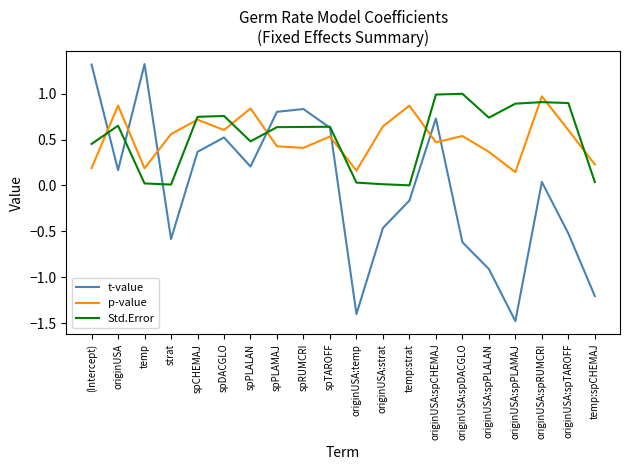

At which category is the sum across all series the highest?

originUSA:spCHEMAJ